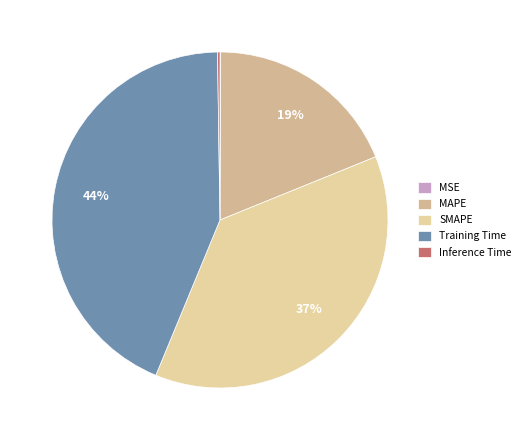

Is it true that Inference Time is 1% of the pie?

False